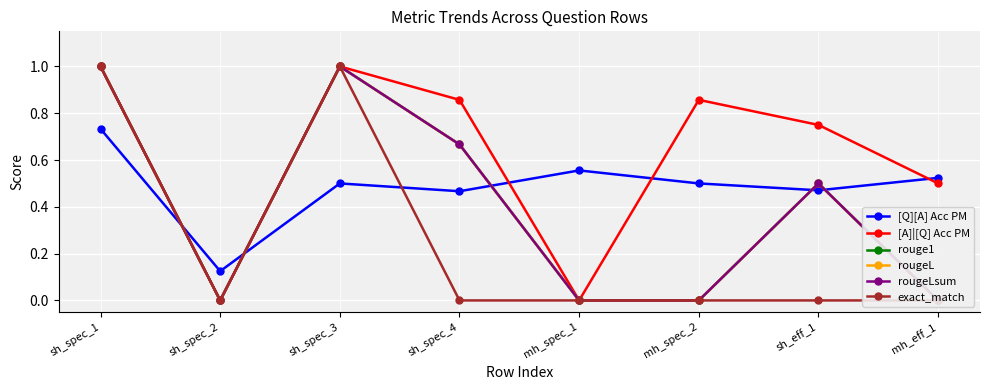

How many positive values does the rougeL series have?

4